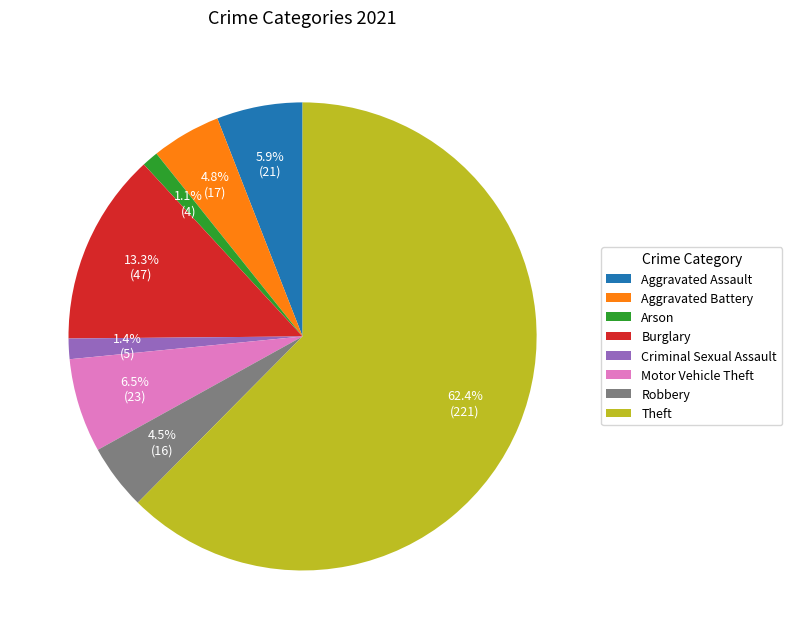

Combined, do Burglary and Criminal Sexual Assault account for over 50%?

No